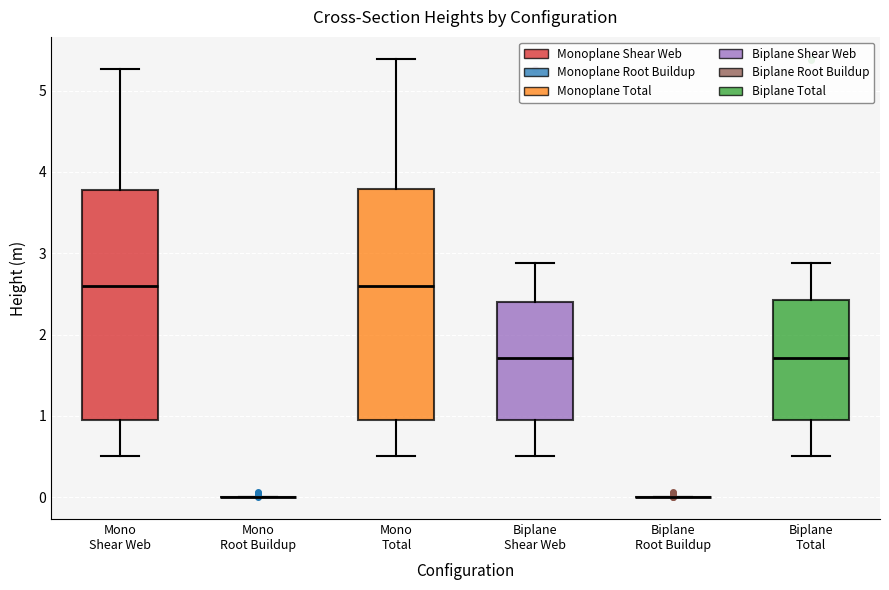

Reading left to right, read every box against the y-axis: the position of its median line, the range the box covers, and the ends of its whiskers. The values are not printed on the chart, so give them approximately, as read against the axis.

Mono Shear Web: median 2.6, box 0.9 to 3.8, whiskers 0.5 to 5.3
Mono Root Buildup: box collapsed to a line at 0.0, whiskers 0.0 to 0.0
Mono Total: median 2.6, box 0.9 to 3.8, whiskers 0.5 to 5.4
Biplane Shear Web: median 1.7, box 0.9 to 2.4, whiskers 0.5 to 2.9
Biplane Root Buildup: box collapsed to a line at 0.0, whiskers 0.0 to 0.0
Biplane Total: median 1.7, box 0.9 to 2.4, whiskers 0.5 to 2.9